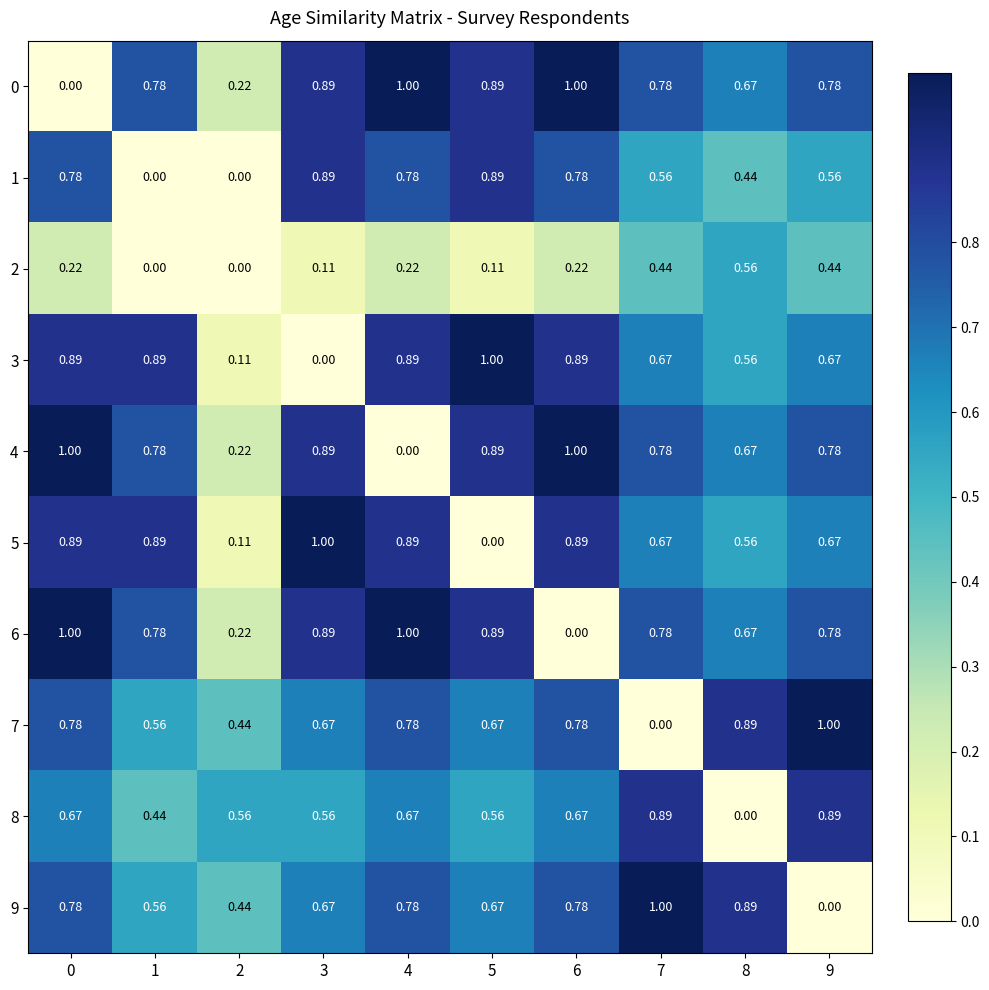

Is the value of 8 at 4 greater than the value of 9 at 9?

Yes